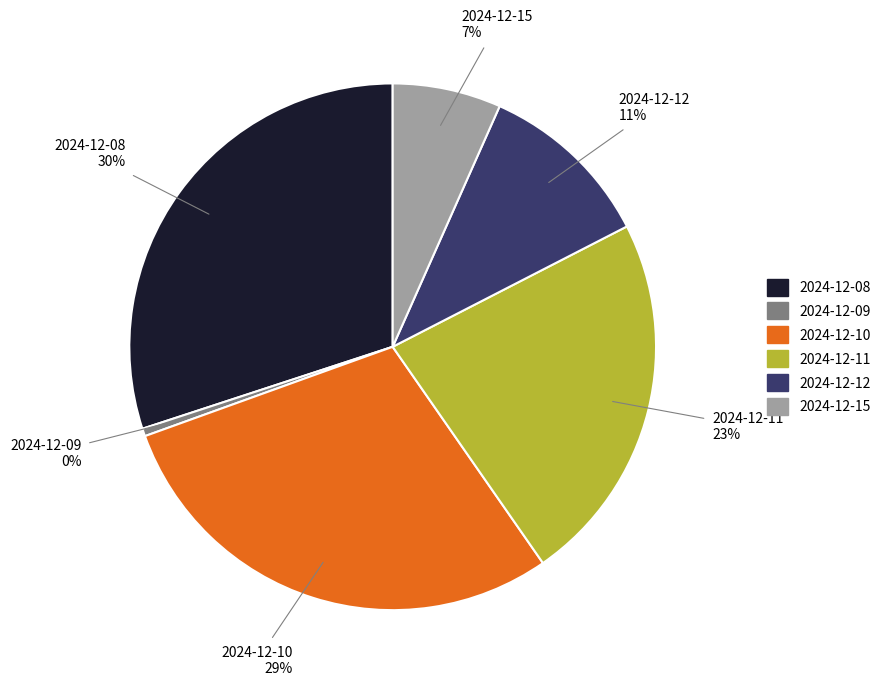

Is there a majority slice in this chart?

No